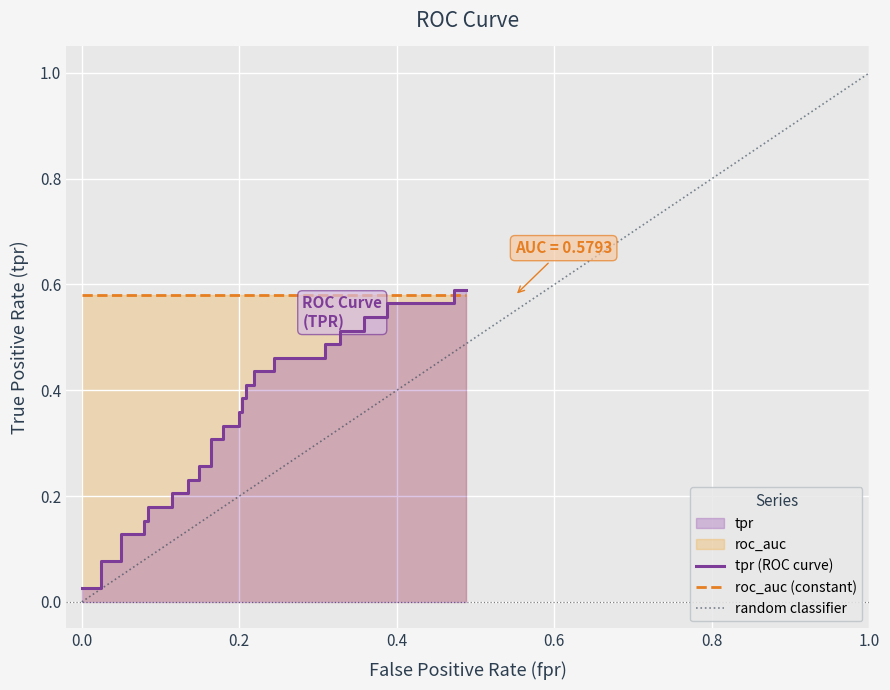

Read the fpr value at 7.

0.1